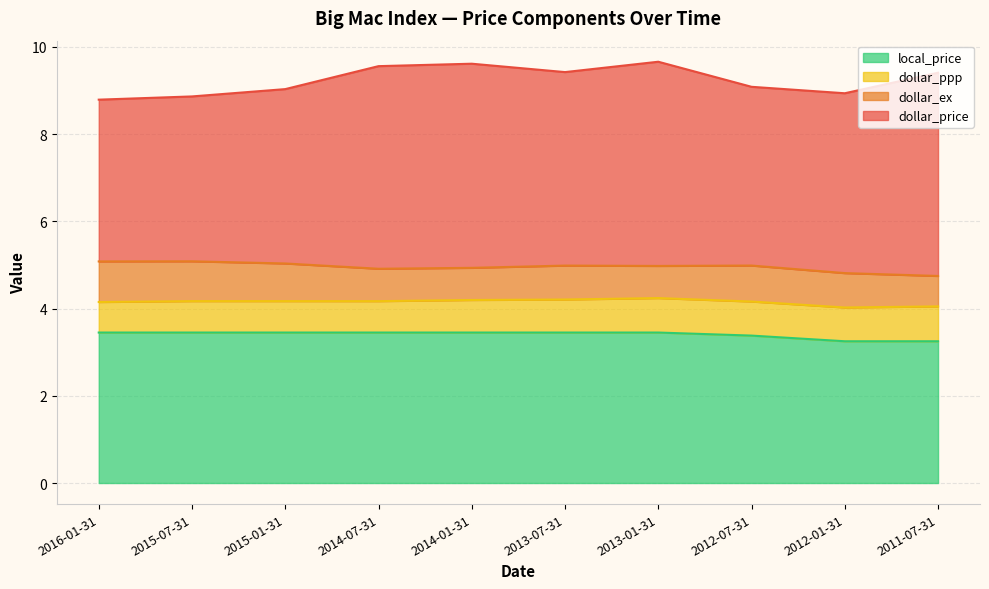

What is the difference between the maximum and second lowest values in the dollar_ppp series?

0.1